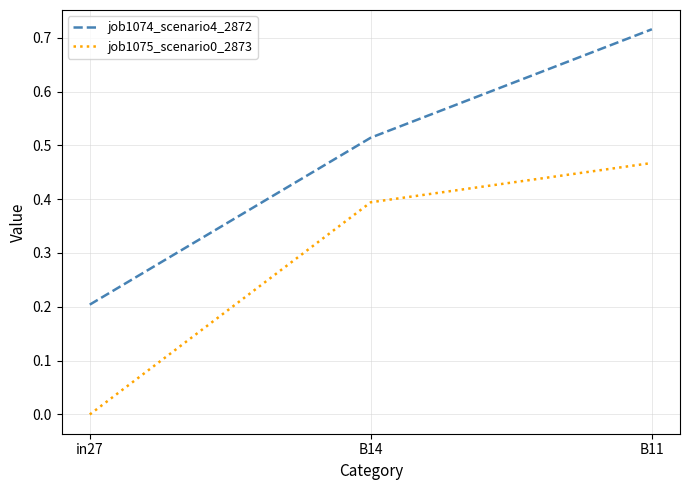

At which label does job1075_scenario0_2873 reach its minimum?

in27